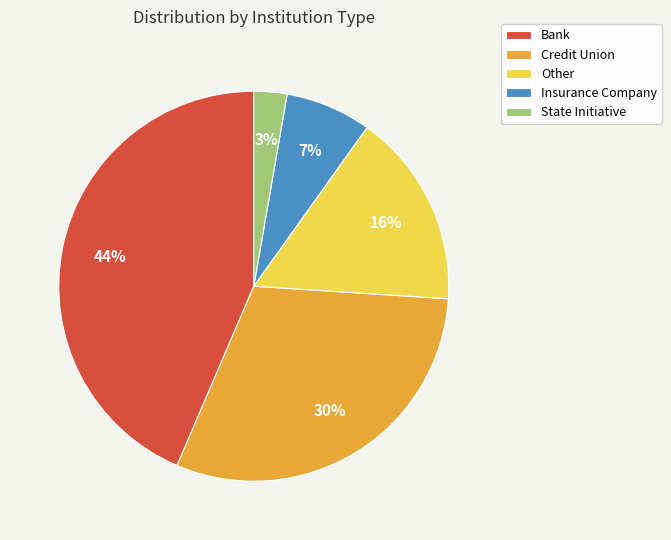

Rank the categories by value from highest to lowest.

Bank, Credit Union, Other, Insurance Company, State Initiative